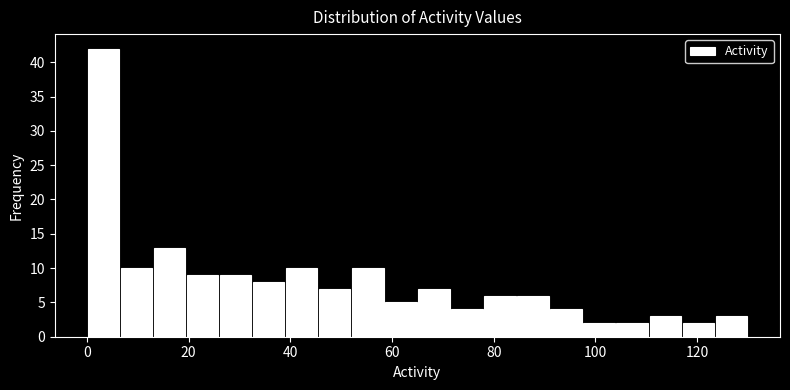

Around what value on the x-axis is the tallest bar? Give the approximate position of its centre, as read against the axis.

4